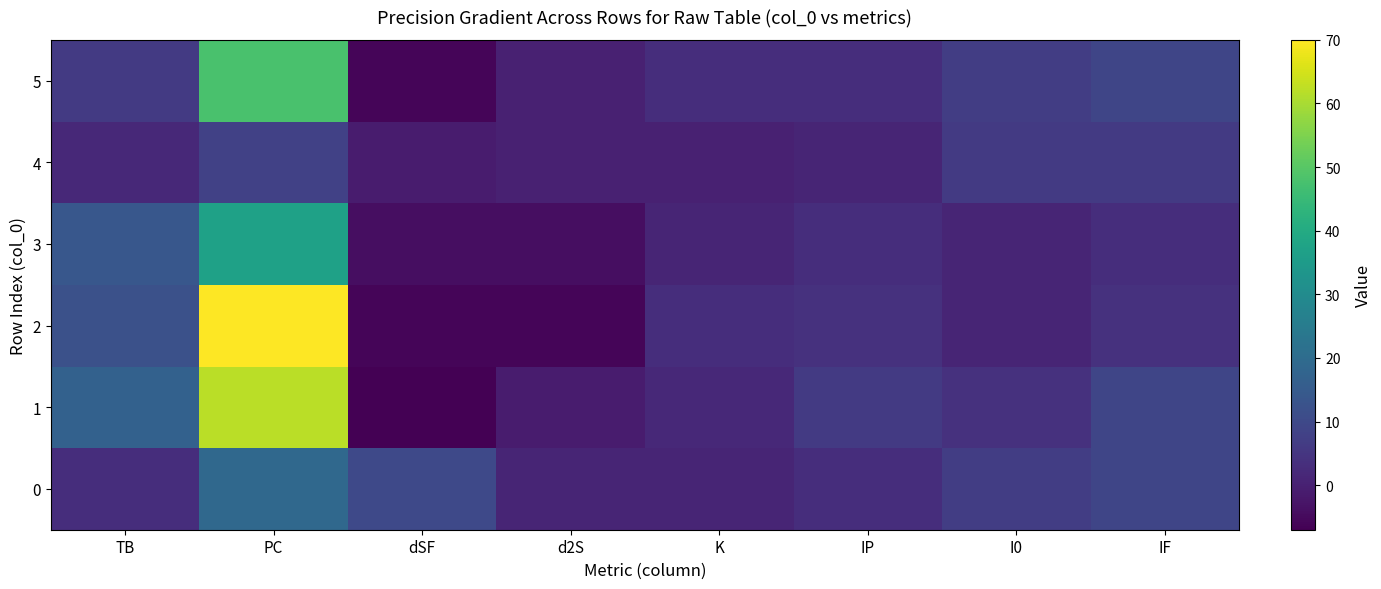

Which series has the widest spread of values?

2